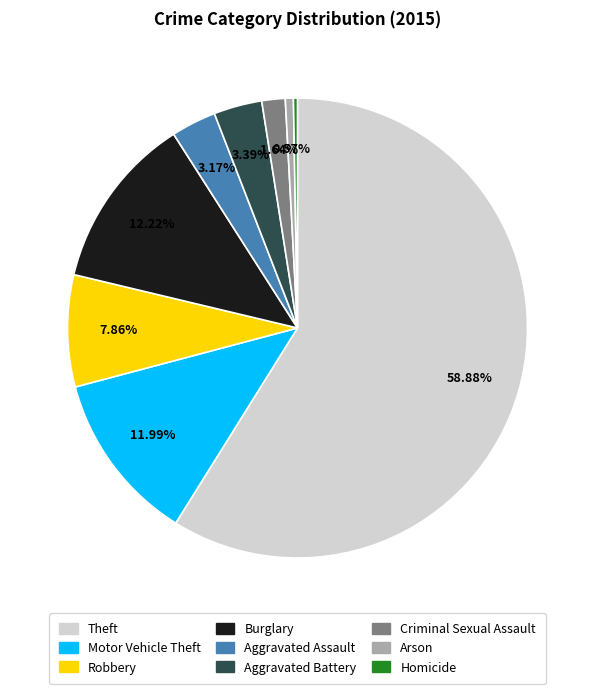

Is Theft the majority of the pie?

Yes